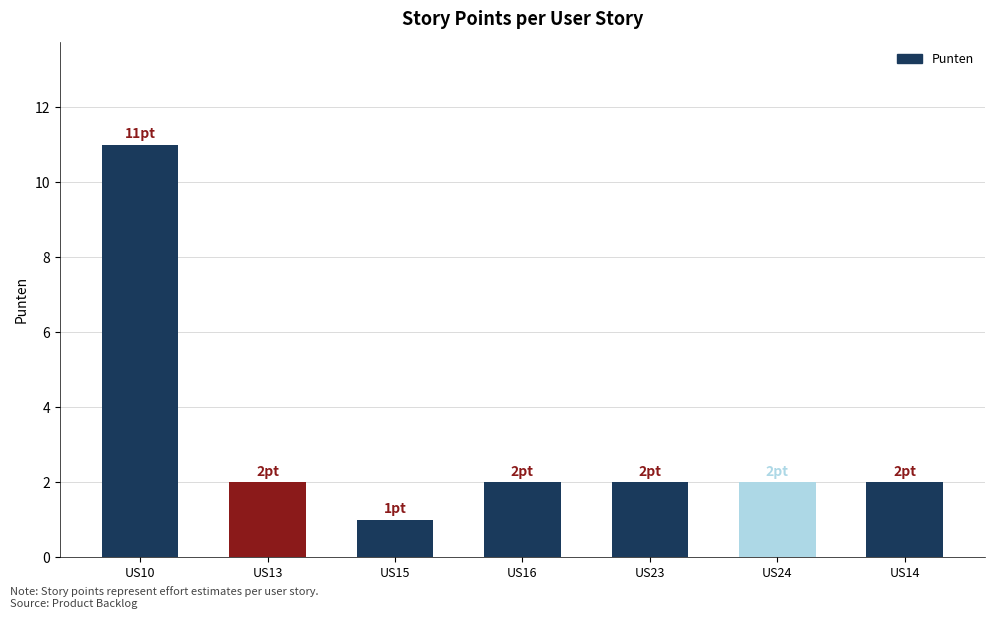

Approximately how many times larger is the value at US10
Cursusbestand invoeren compared to US24
Cursusinvoer bevestiging informatie?

5.5